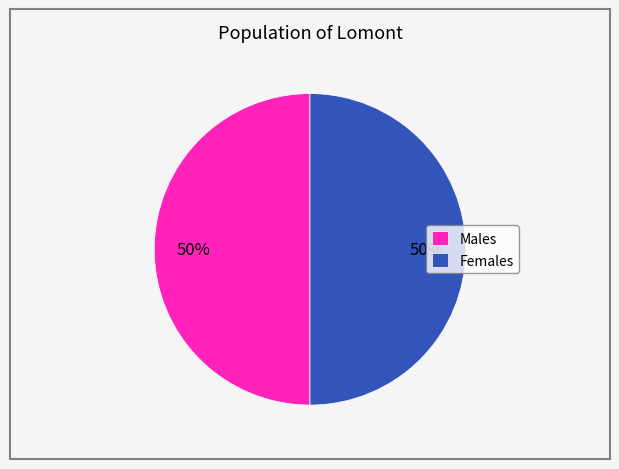

To the nearest percent, what percentage of the pie is Females?

50%